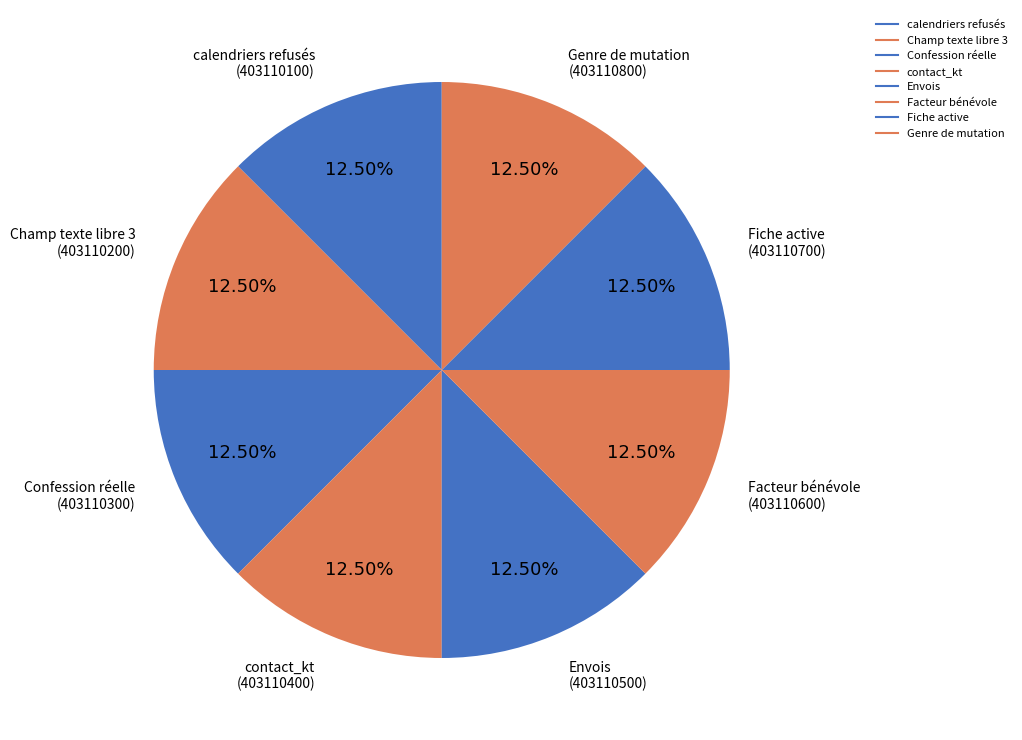

How many segments does this pie chart have?

8